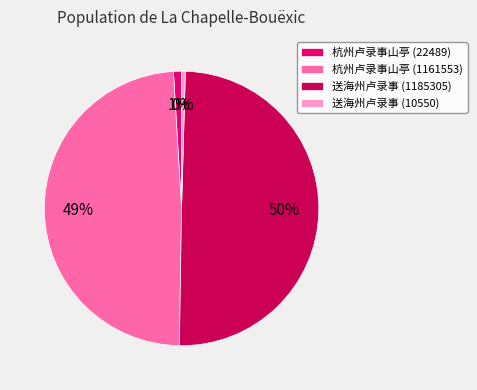

To the nearest percent, what percentage of the pie is 杭州卢录事山亭 (1161553)?

49%